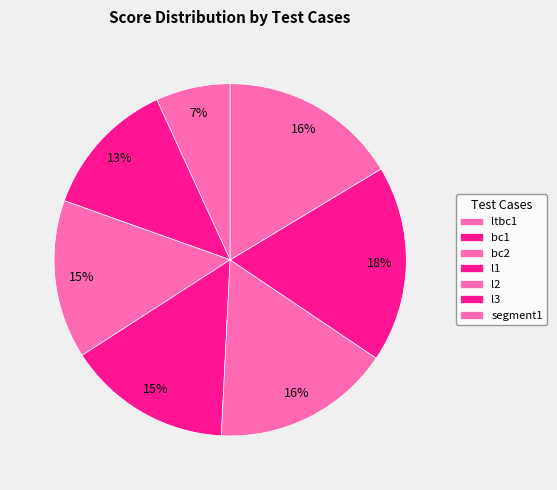

What percentage is the segment1 slice, to the nearest percent?

16%